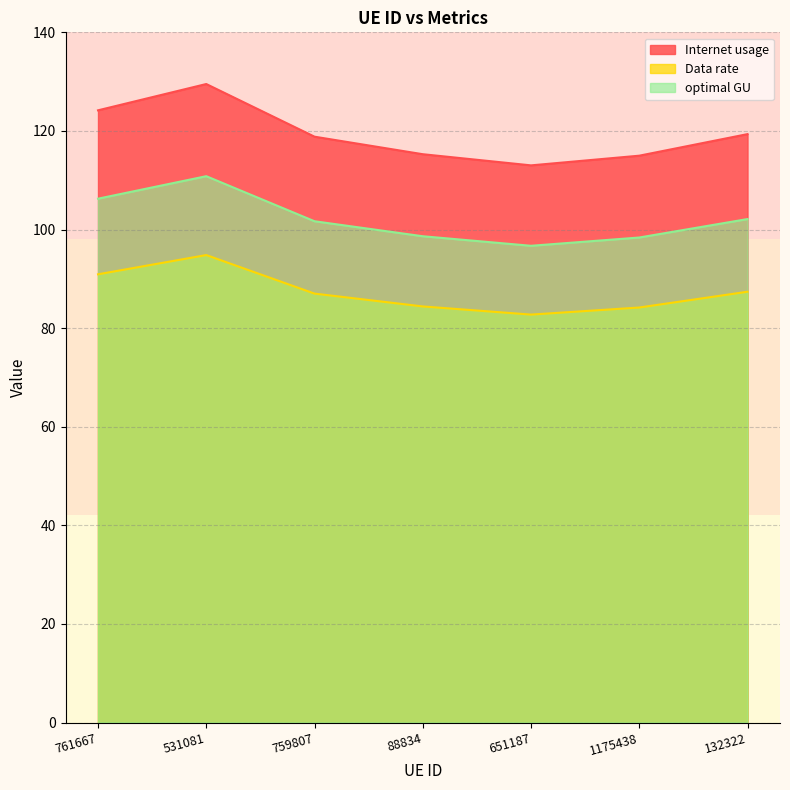

What position from the right is 1175438?

2